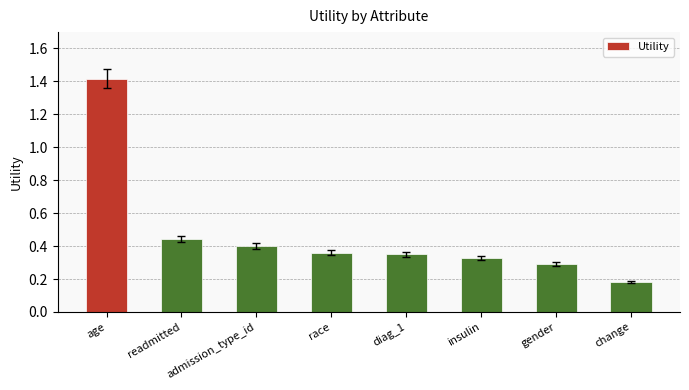

Which category has the highest value across all series?

age